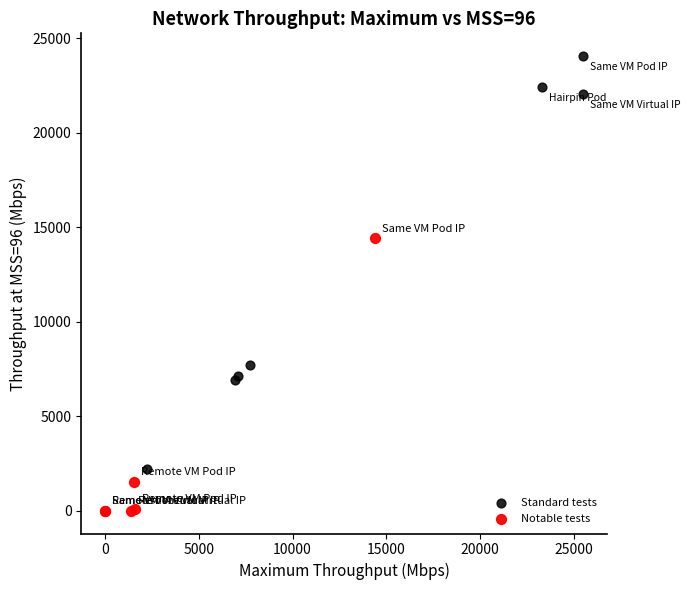

Which series has the largest Y range (max minus min)?

Standard tests